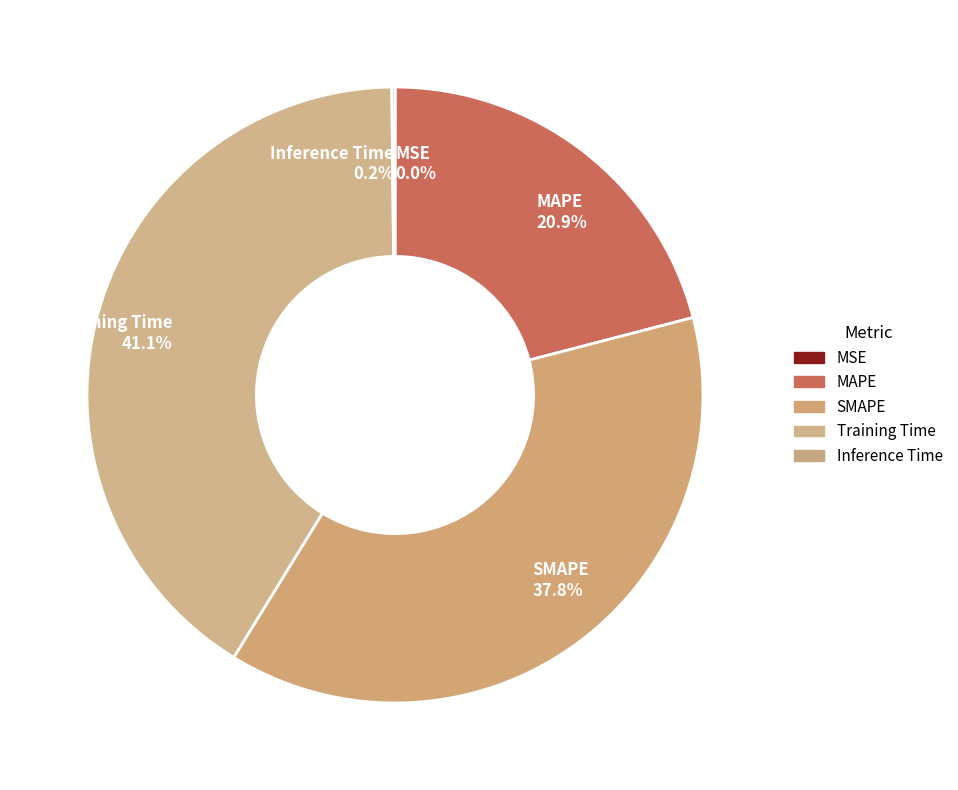

Which has a higher value, MAPE 20.9% or Training Time 41.1%?

Training Time 41.1%